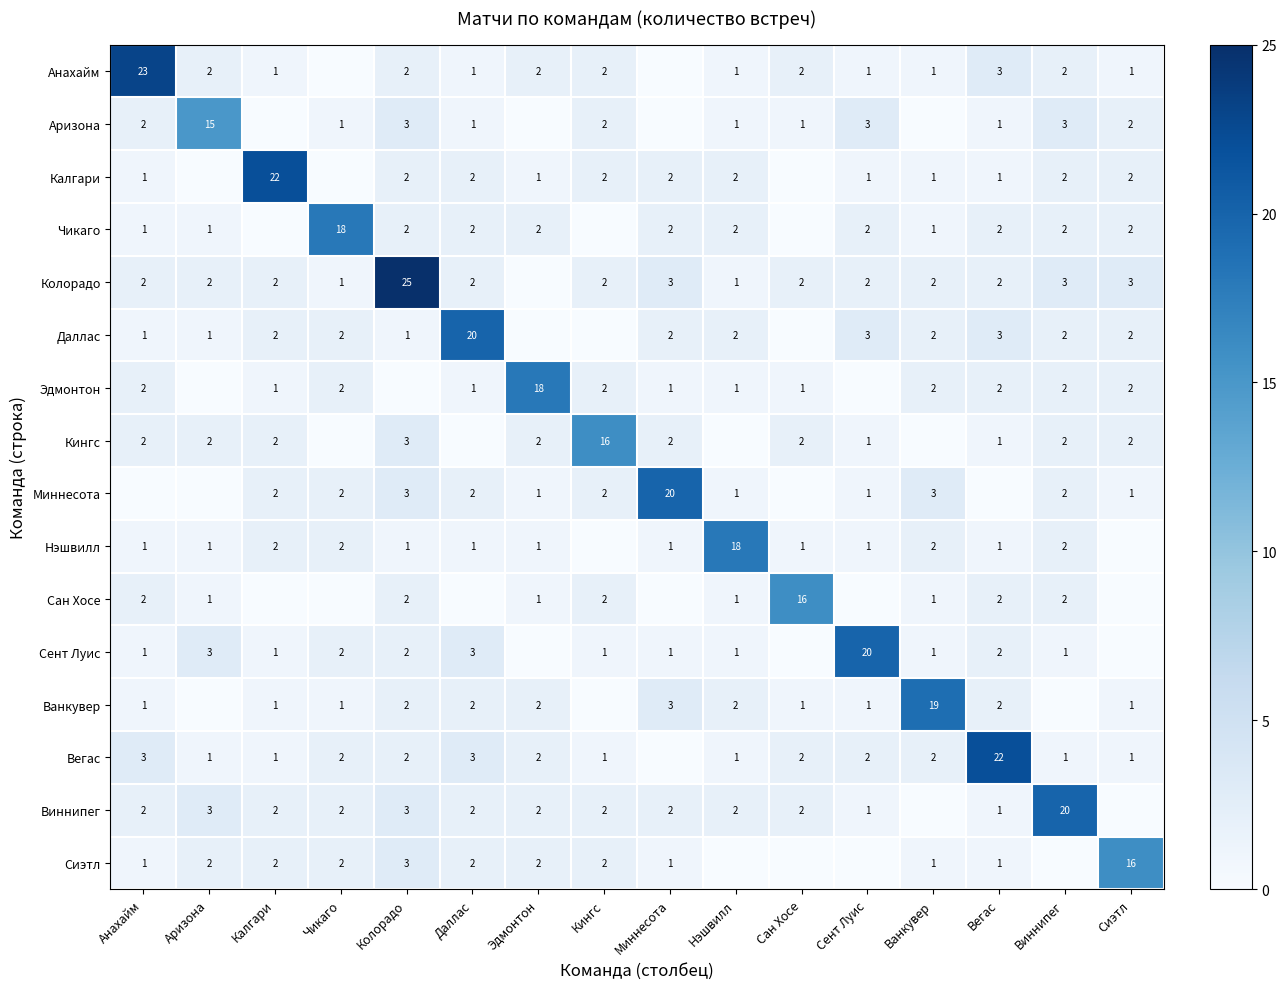

Is the value of Миннесота at Виннипег greater than the value of Колорадо at Чикаго?

Yes